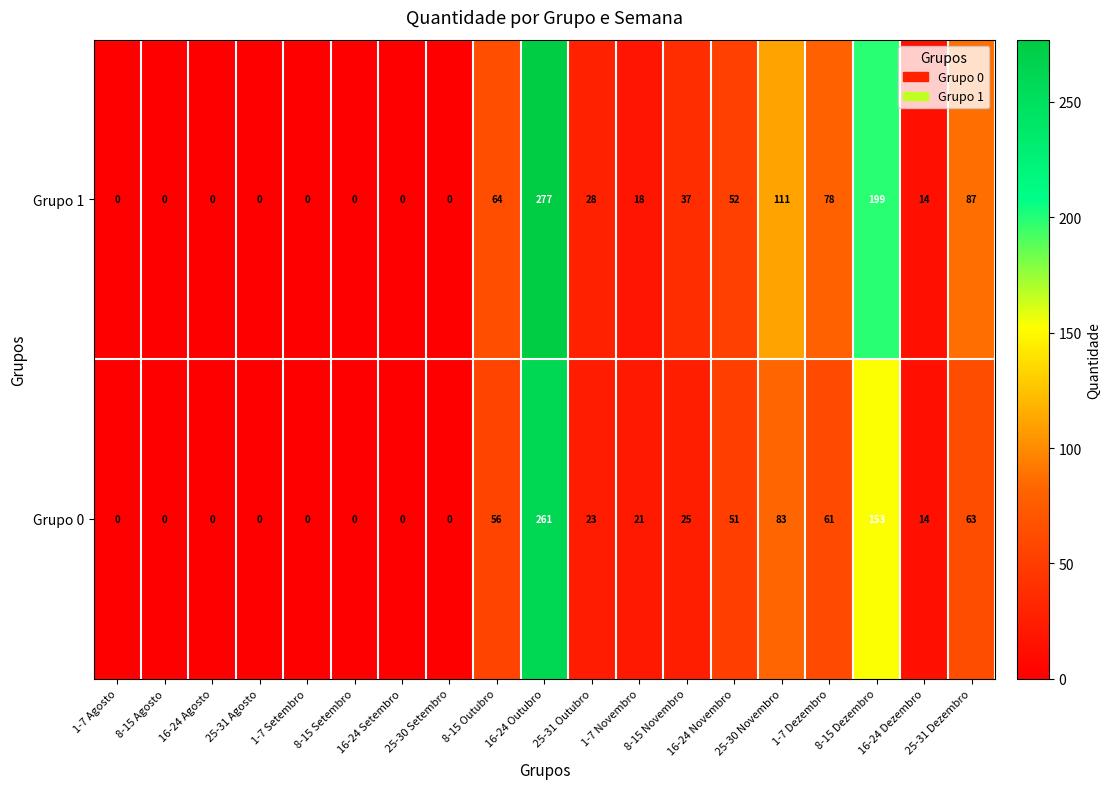

How many values in Grupo 0 are above zero?

11